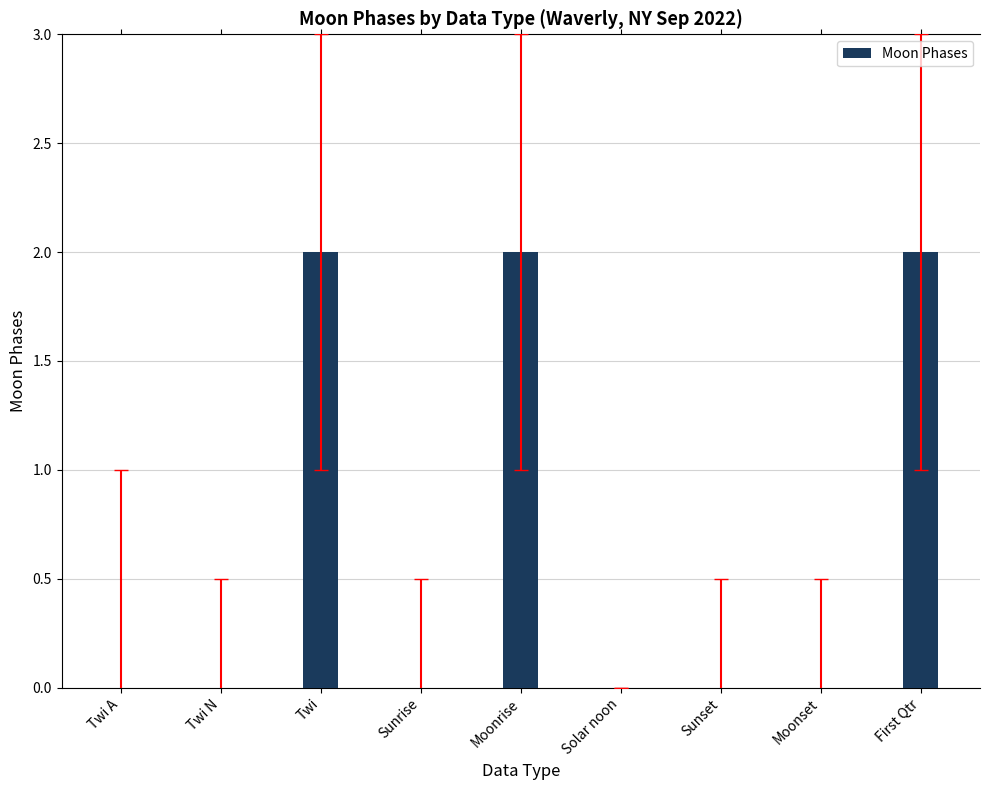

Reading right to left, extract all data points from this chart.

First Qtr=2	Moonset=0	Sunset=0	Solar noon=0	Moonrise=2	Sunrise=0	Twi=2	Twi N=0	Twi A=0